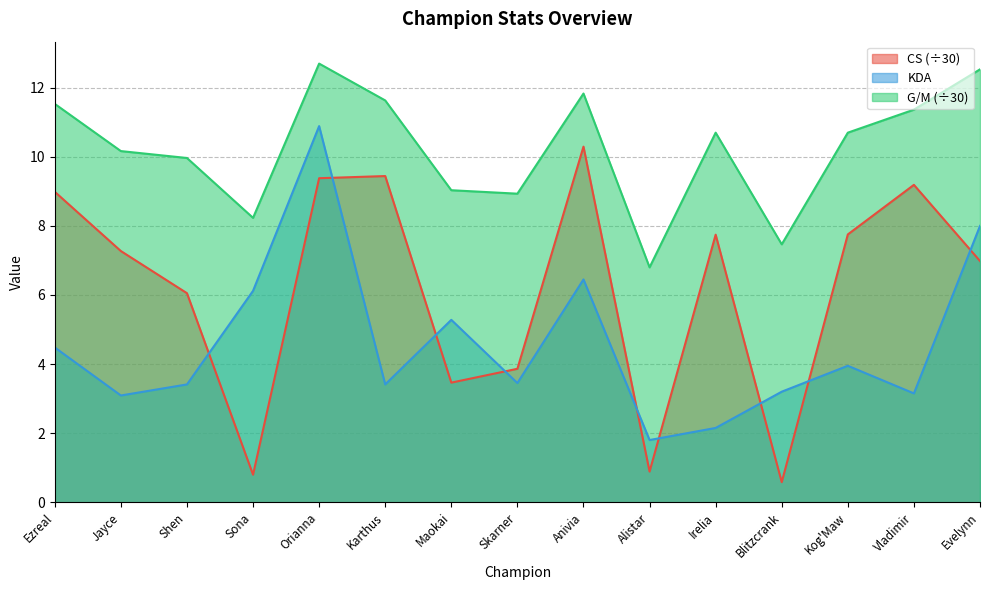

What is the label of the 7th point from the left?

Maokai